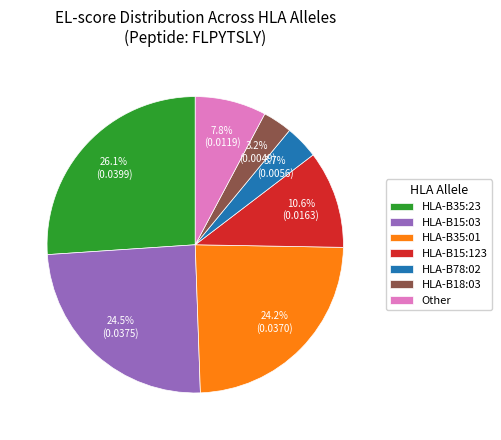

Between HLA-B35:23 and Other, which is larger?

HLA-B35:23